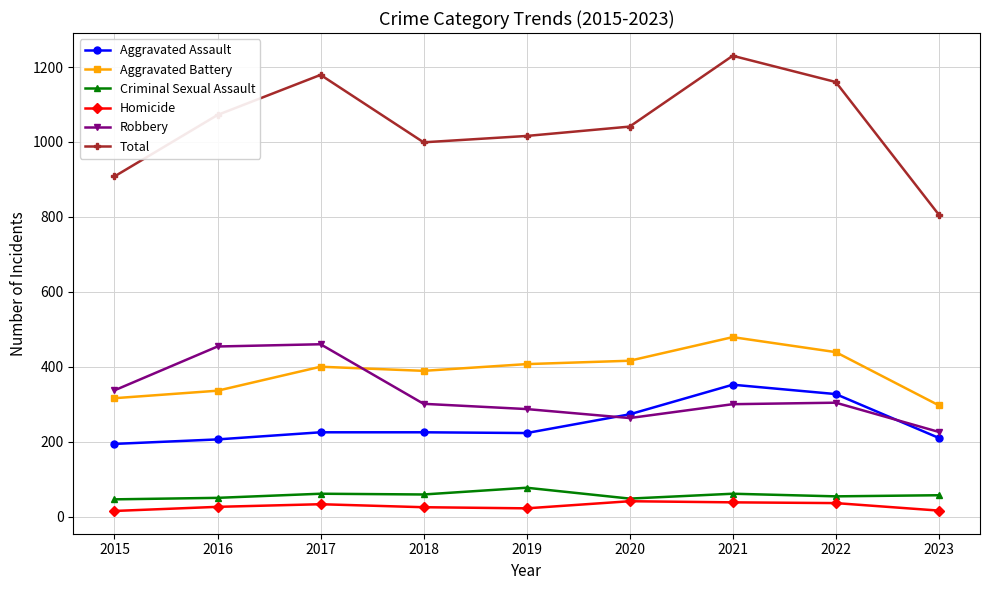

At which category does the chart reach its peak across all series?

2021